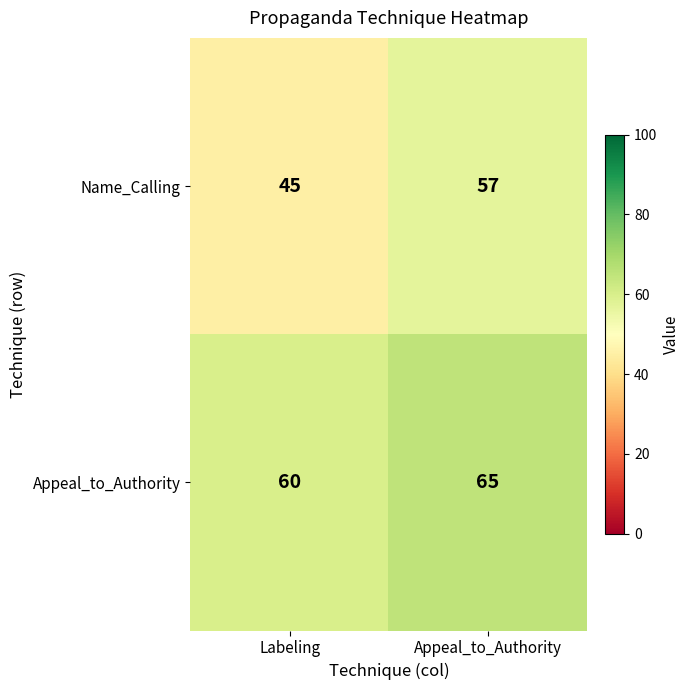

Count the number of categories in the chart.

2